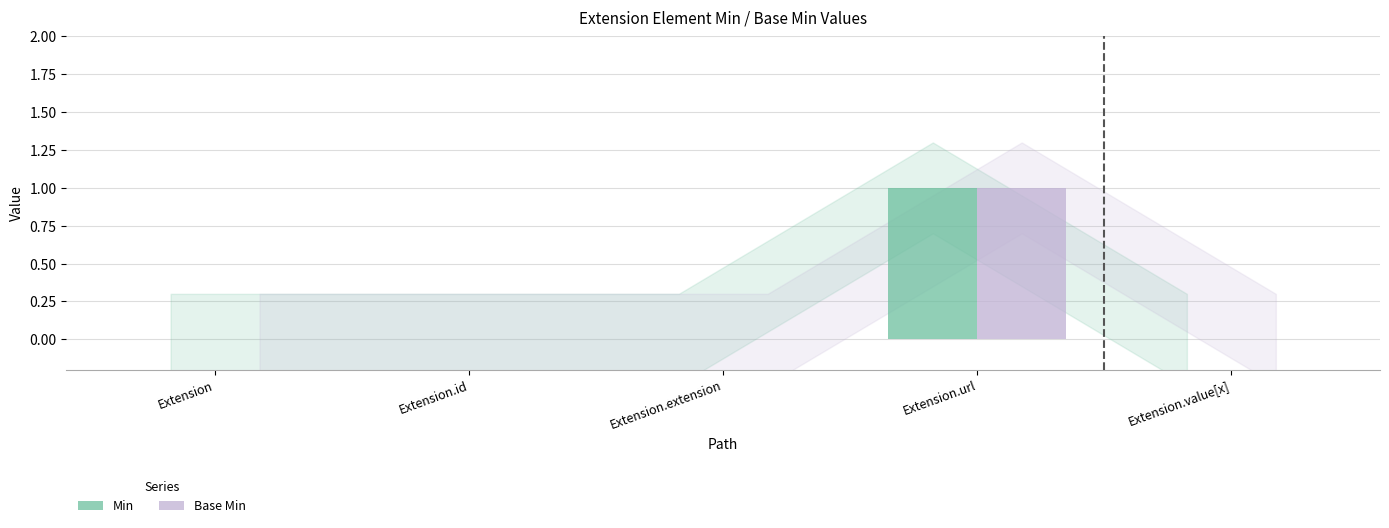

At which category is the sum across all series the highest?

Extension.url